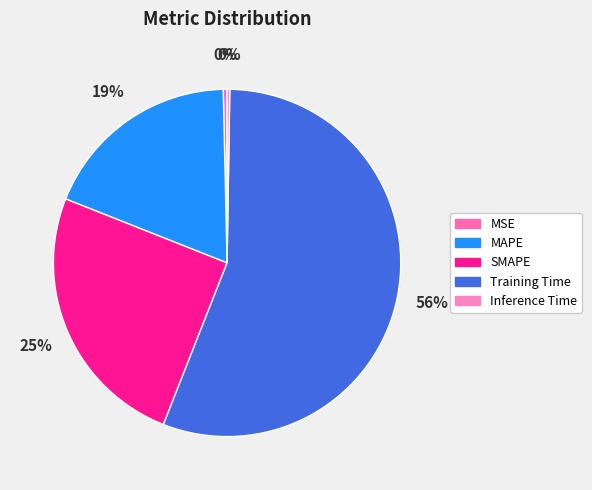

Does MSE represent more than half of the total?

No